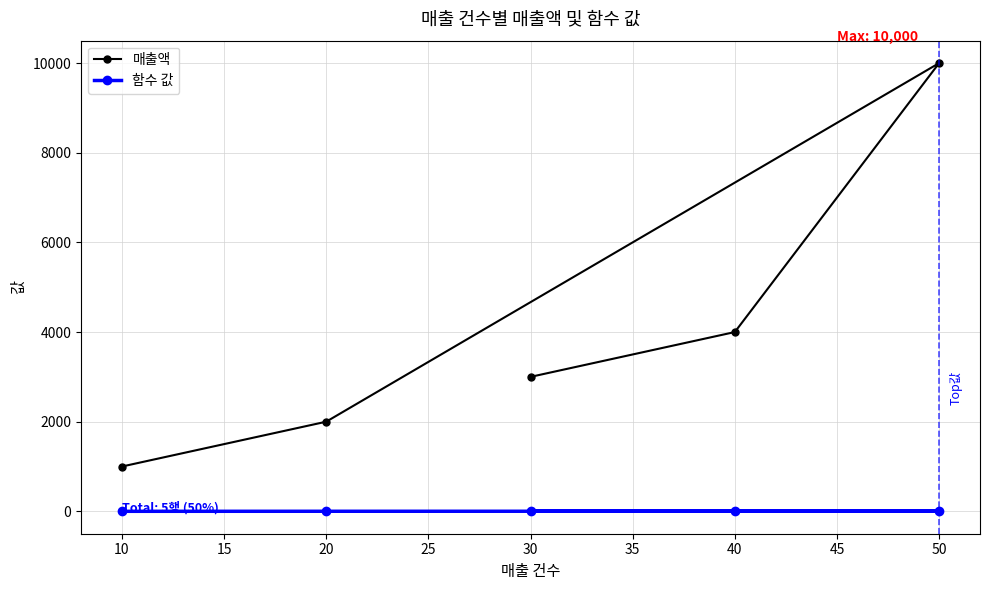

What is the average value of the 매출액 series?

4000